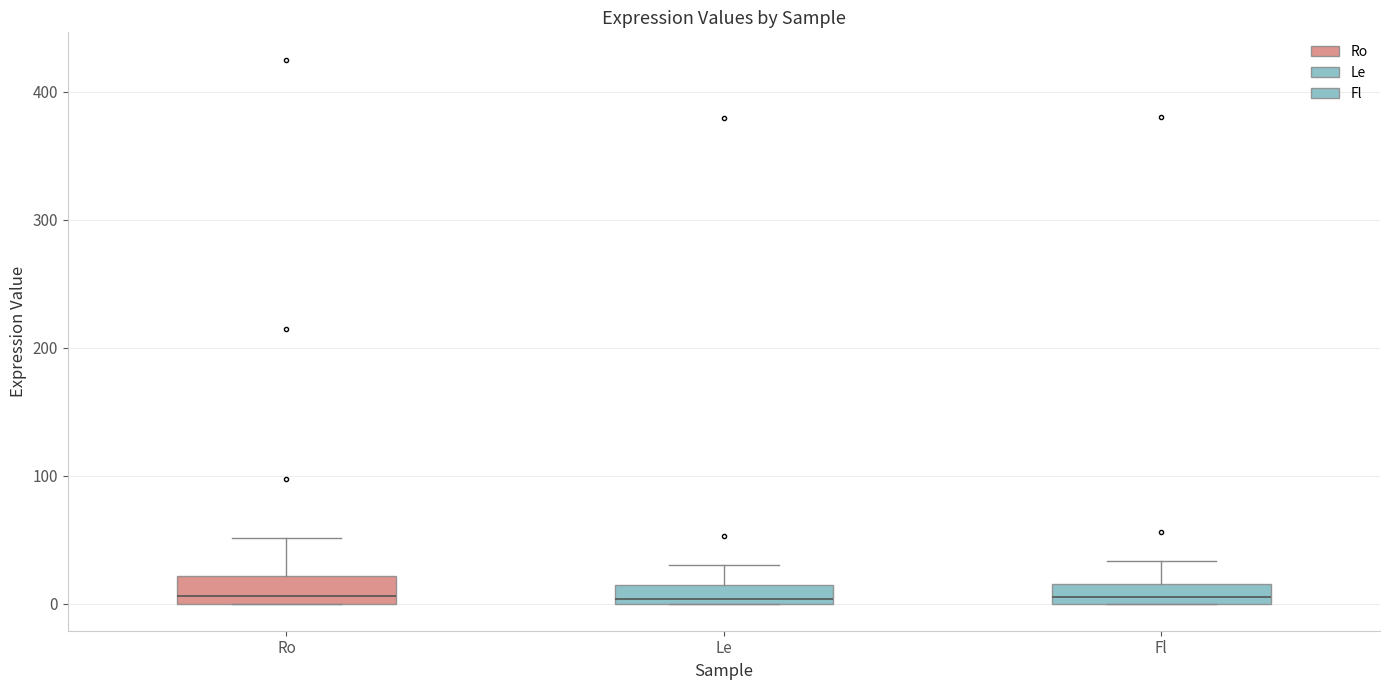

Where is the lower edge of the box for Le on the y-axis? The values are not printed on the chart, so give them approximately, as read against the axis.

0